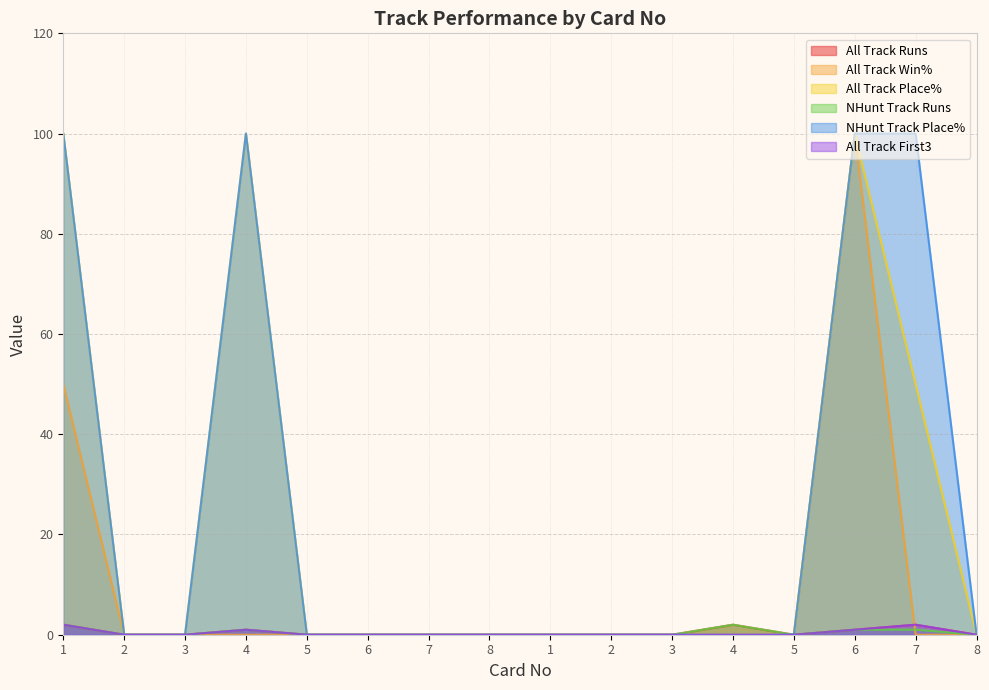

Between 4 and 2, which series saw the biggest shift?

All Track Place%